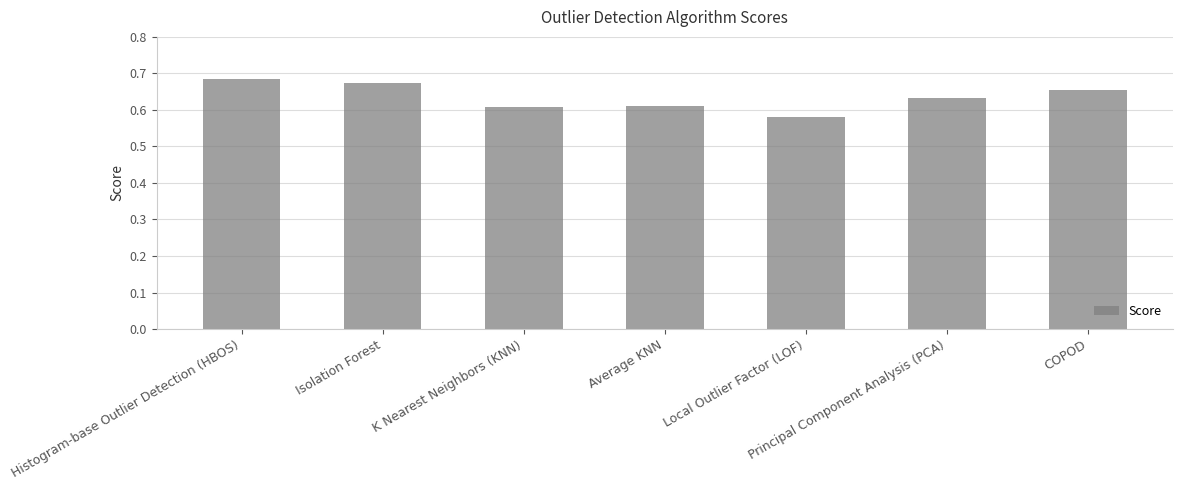

What is the label of the 5th bar from the right?

K Nearest Neighbors (KNN)